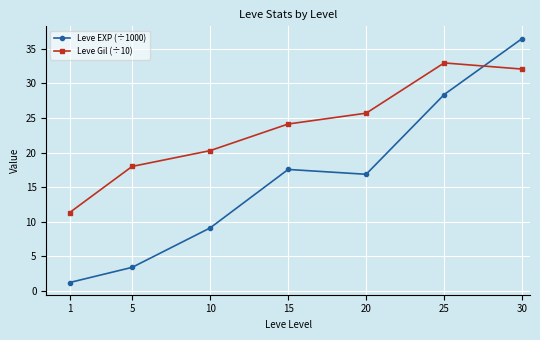

What is the sum of all Leve EXP (÷1000) values?

113.0